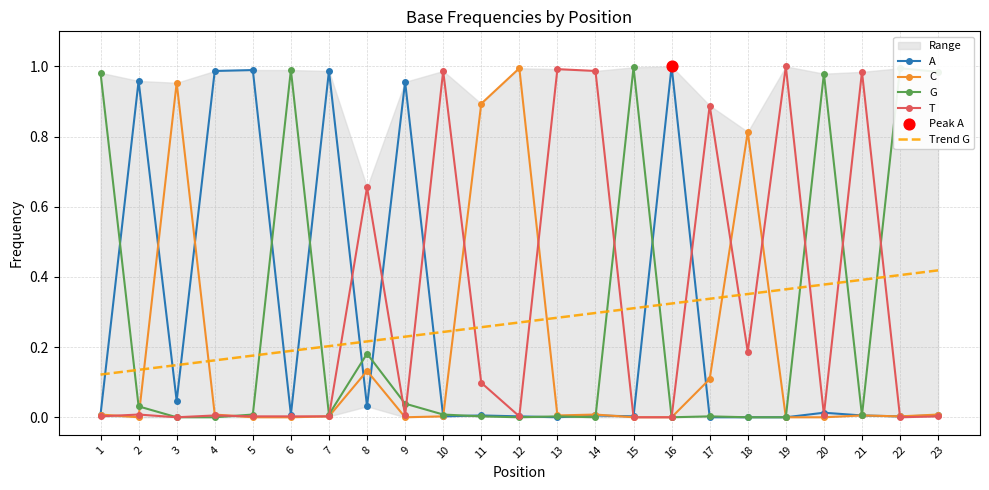

Which series contains the highest Y value?

A